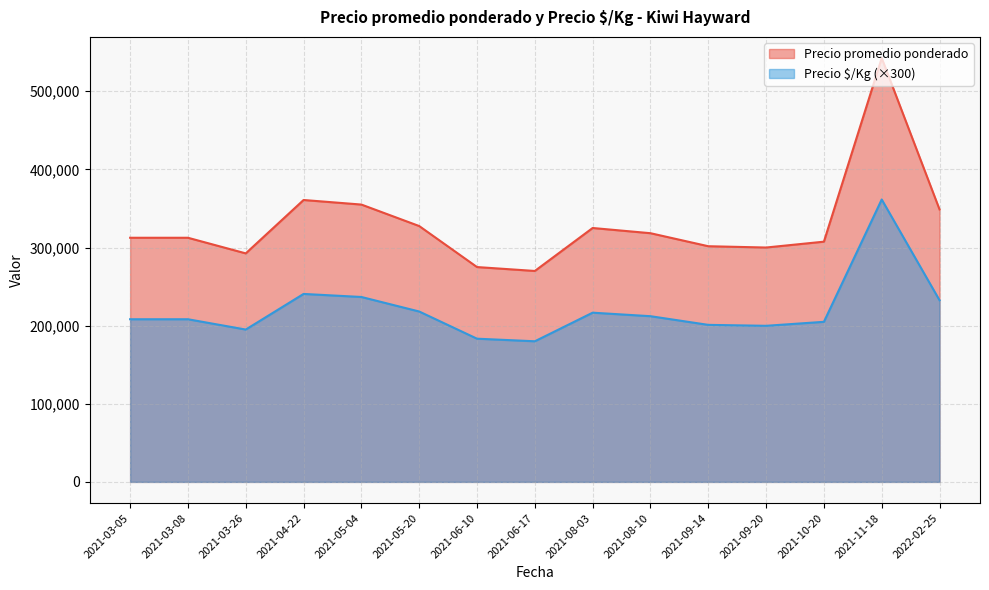

True or false: Precio promedio ponderado and Precio $/Kg cross at least once.

False